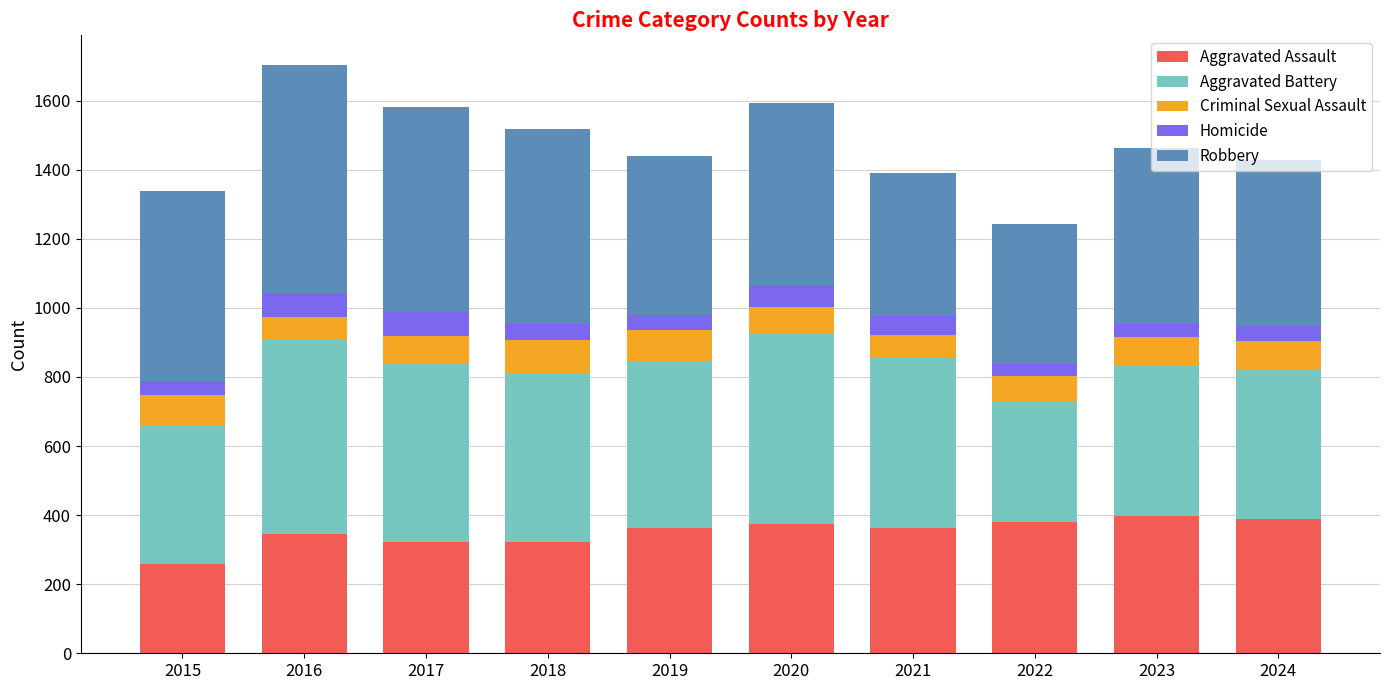

At which label does Aggravated Assault reach its minimum?

2015